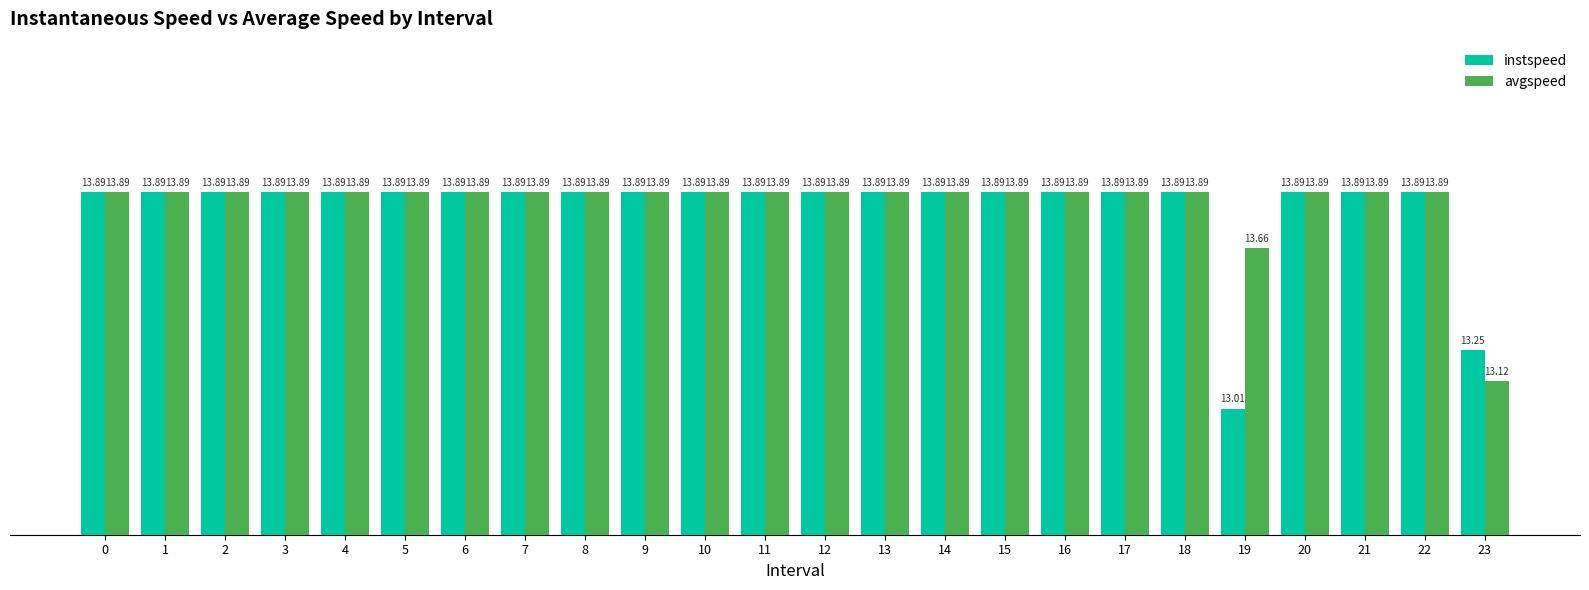

What are all the series names shown in the legend?

instspeed, avgspeed